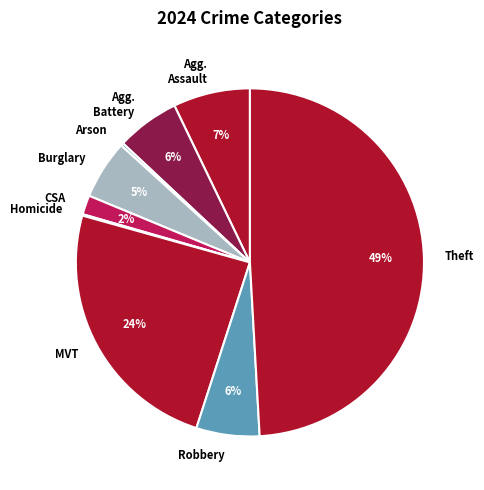

What percentage is the Robbery slice, to the nearest percent?

6%